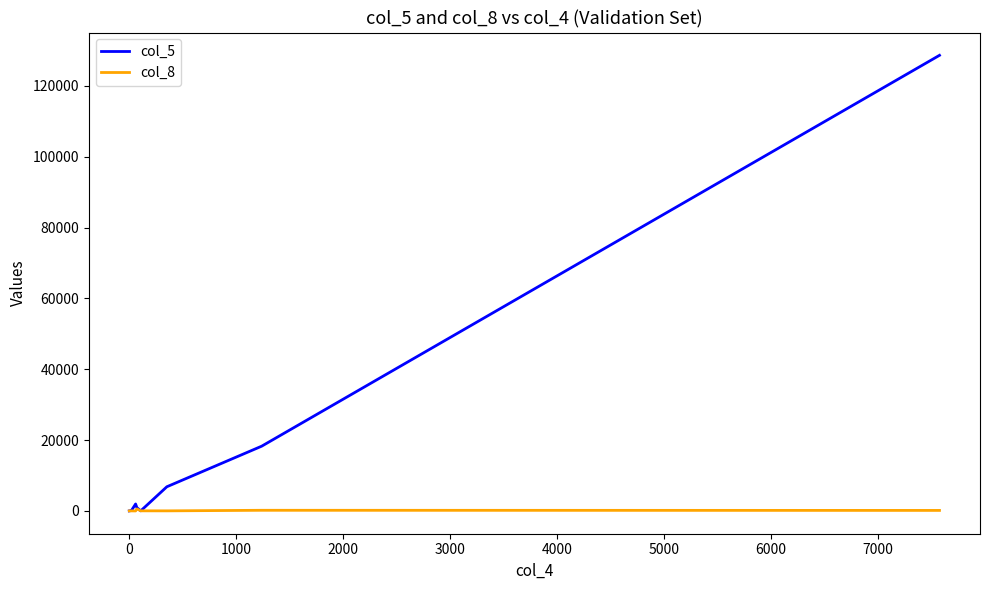

List the series in order of their overall mean, highest first.

col_5, col_8